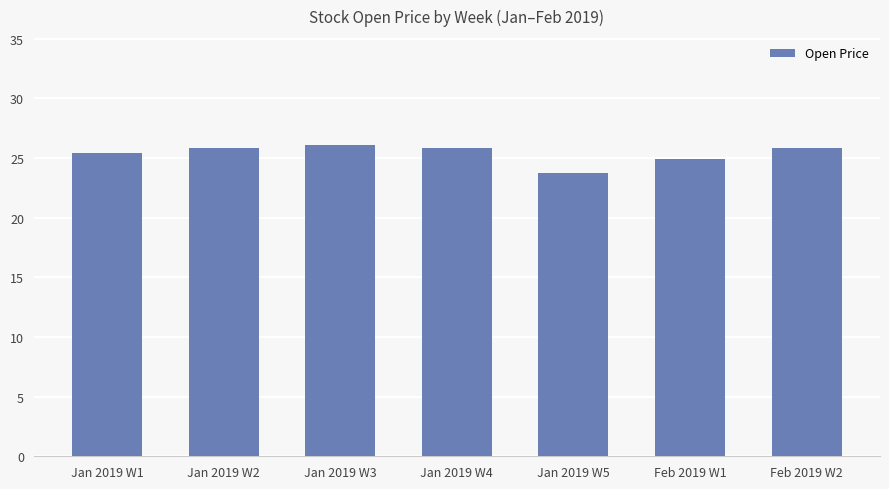

What is the value of the 5th bar from the left?

23.7